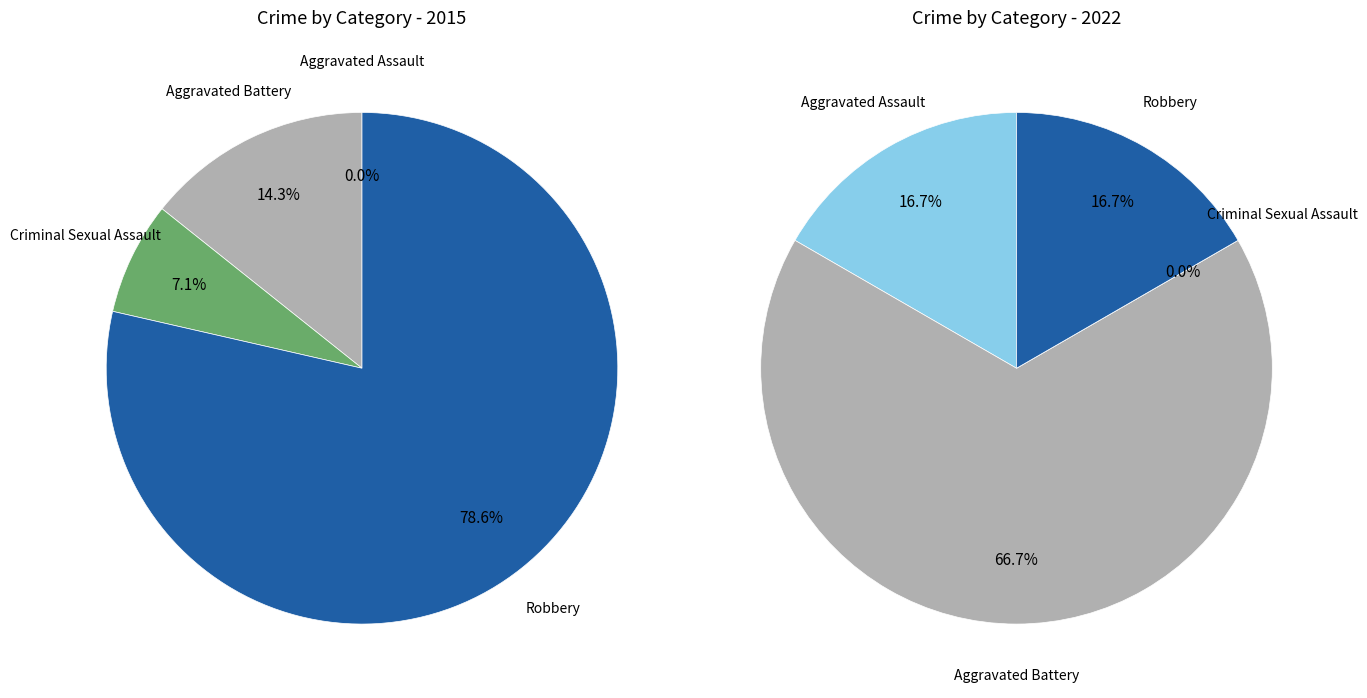

How many segments does this pie chart have?

4